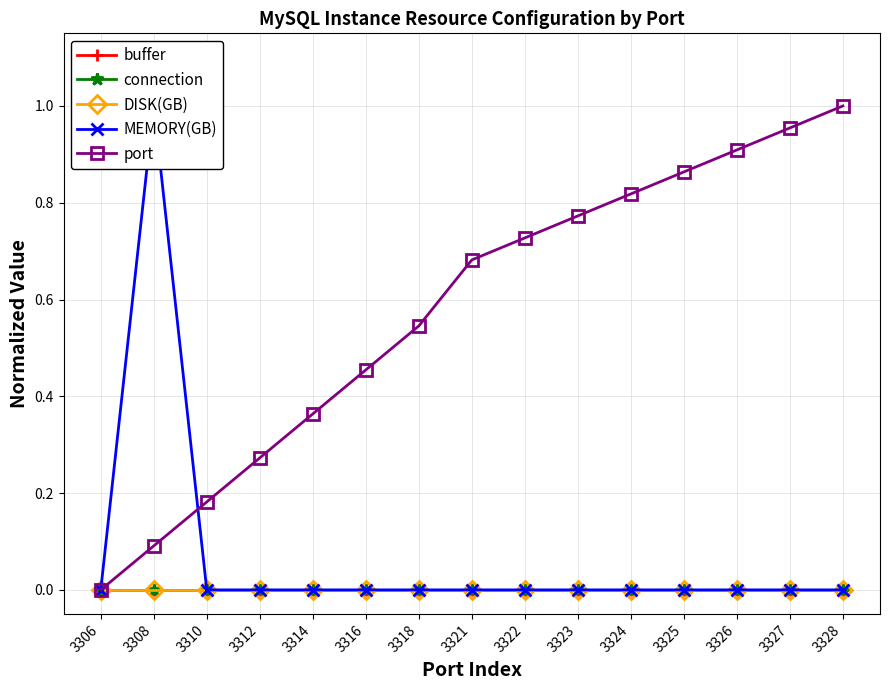

Rank the categories by buffer value from highest to lowest.

3306, 3308, 3310, 3312, 3314, 3316, 3318, 3321, 3322, 3323, 3324, 3325, 3326, 3327, 3328